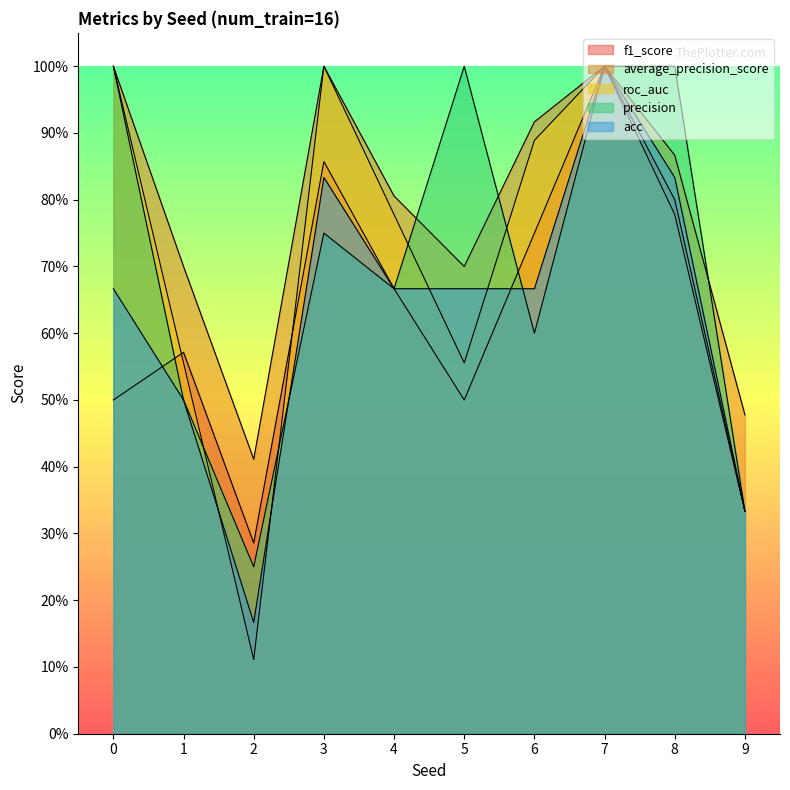

True or false: average_precision_score and f1_score cross at least once.

False